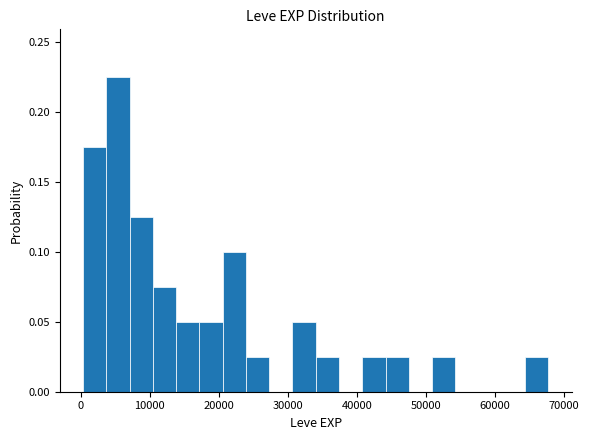

Read against the x-axis, roughly where is the centre of the tallest bar?

5000